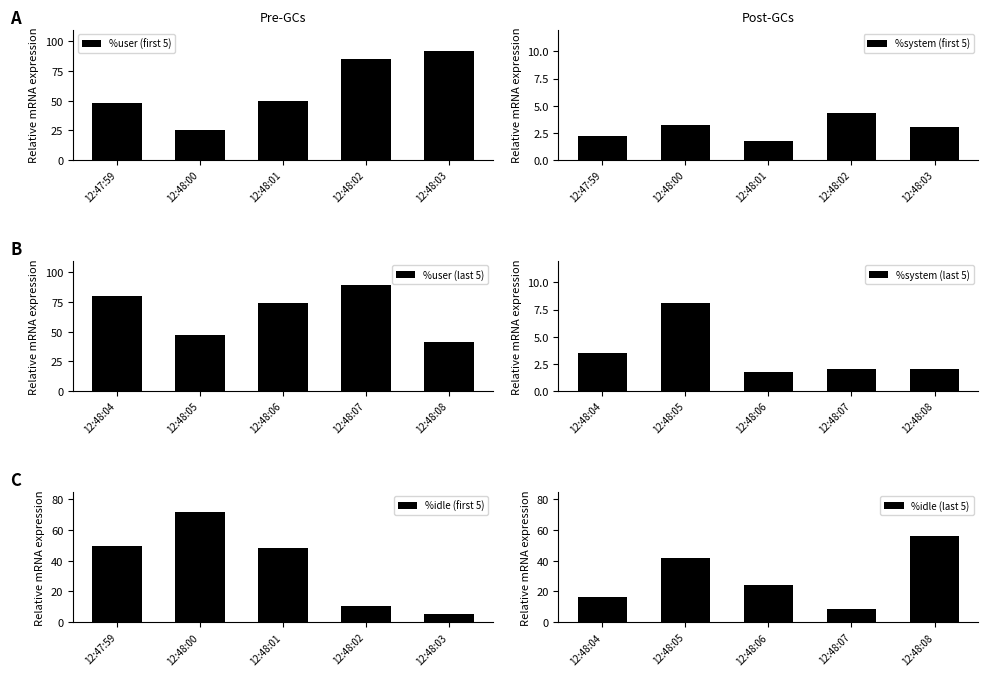

Which series has the largest range (max minus min)?

%user (first 5)